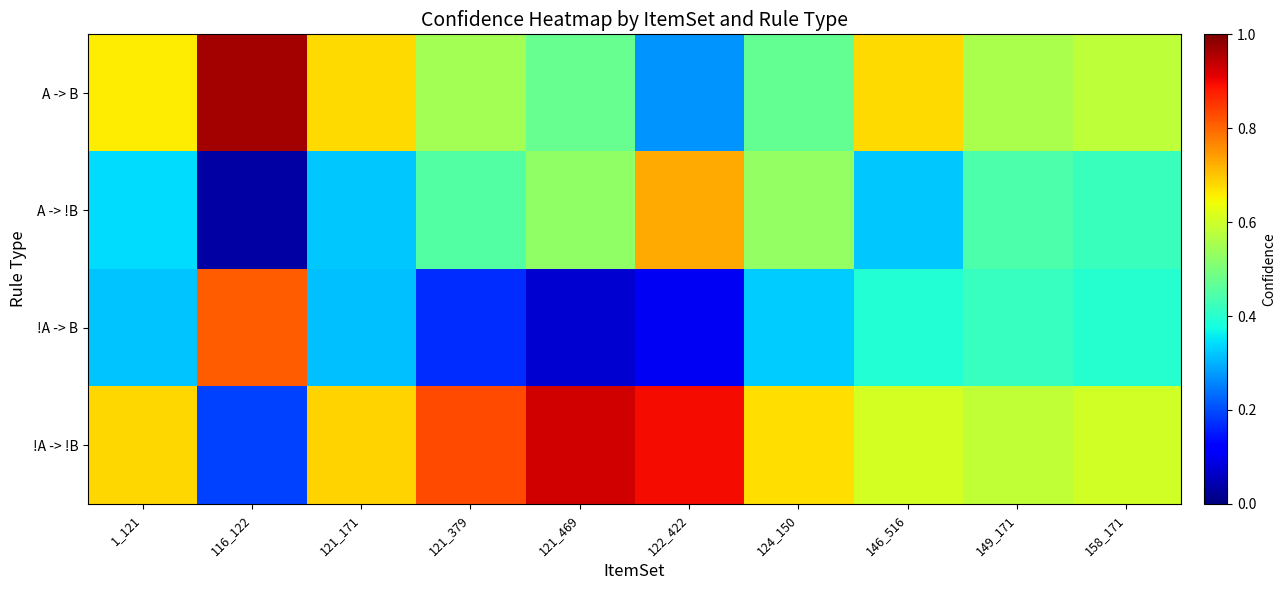

What is the total value across all series at 124_150?

2.0